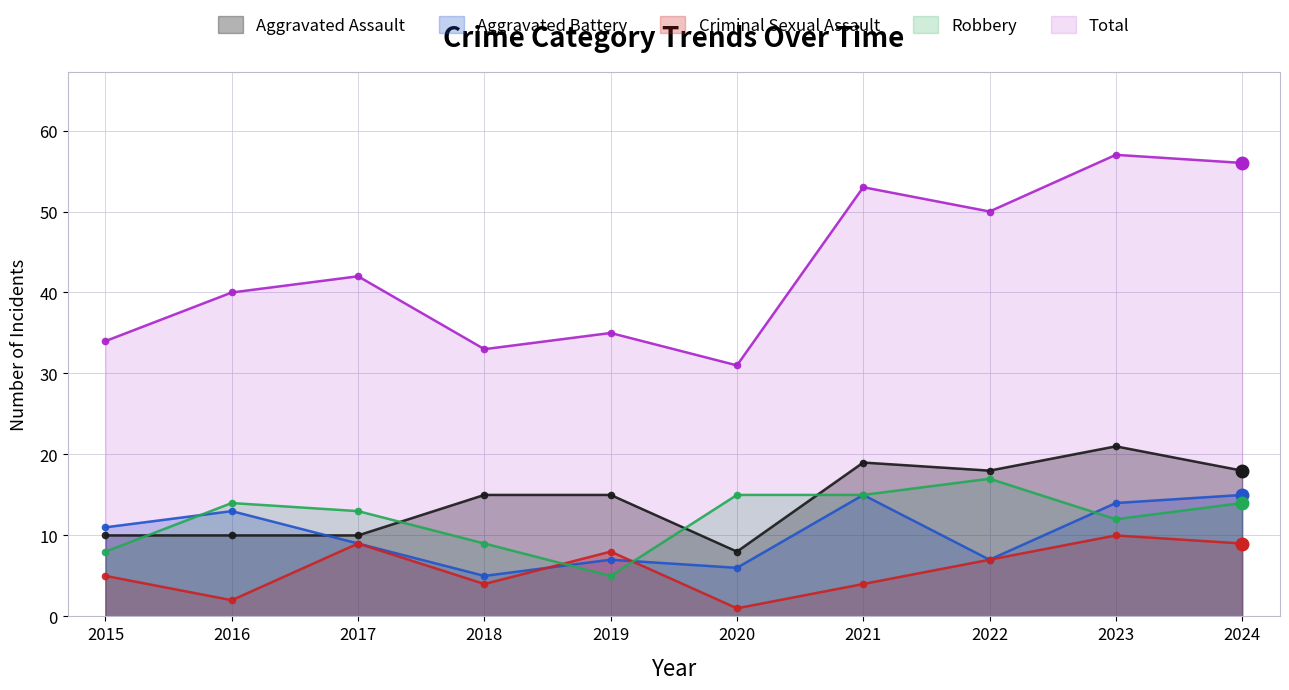

Which series has the largest total across all categories?

Total